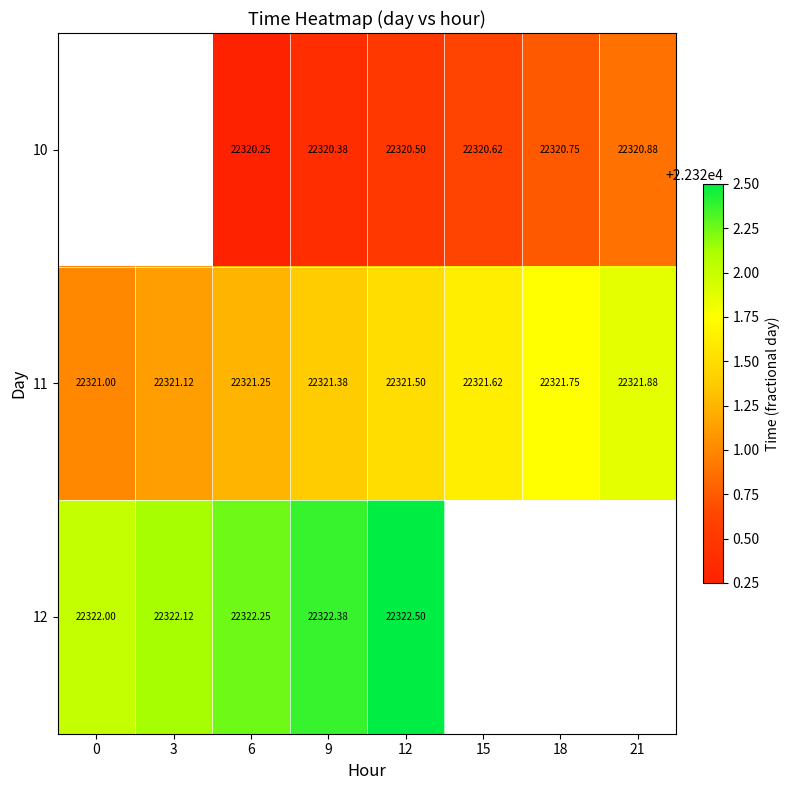

List the series in order of their peak value, lowest first.

10, 11, 12